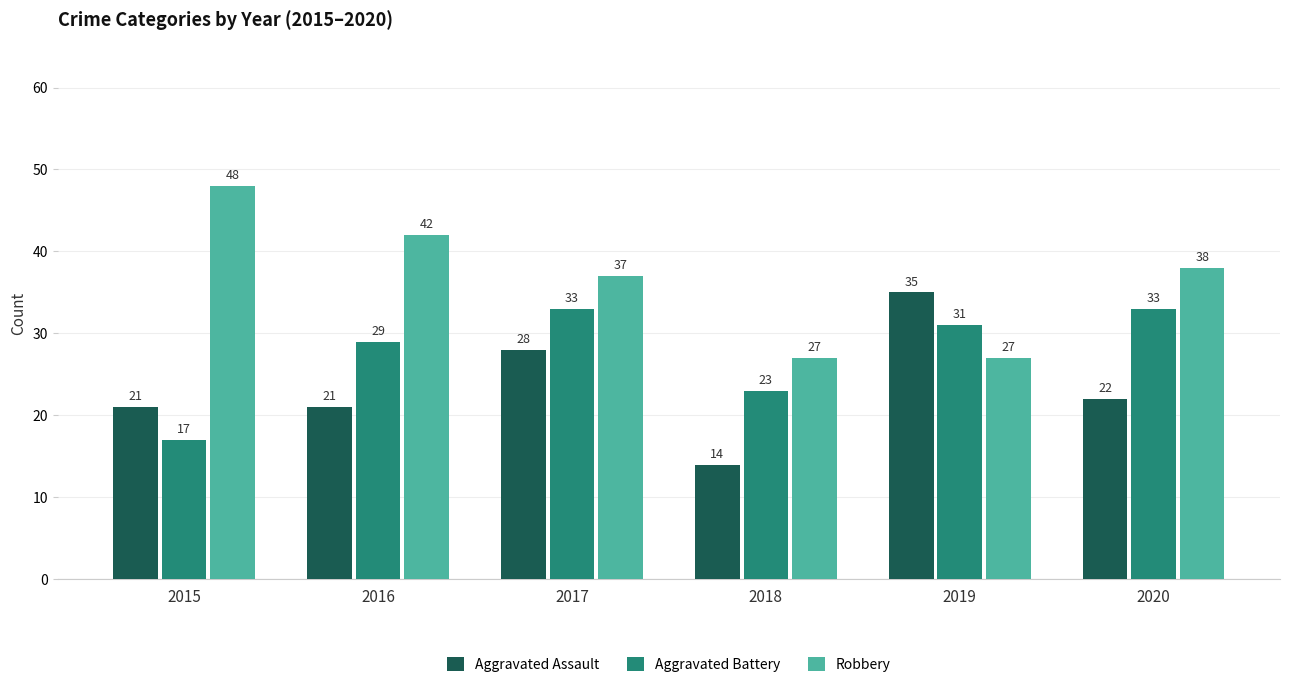

True or false: Aggravated Battery has a value of 16 at 2018.

False